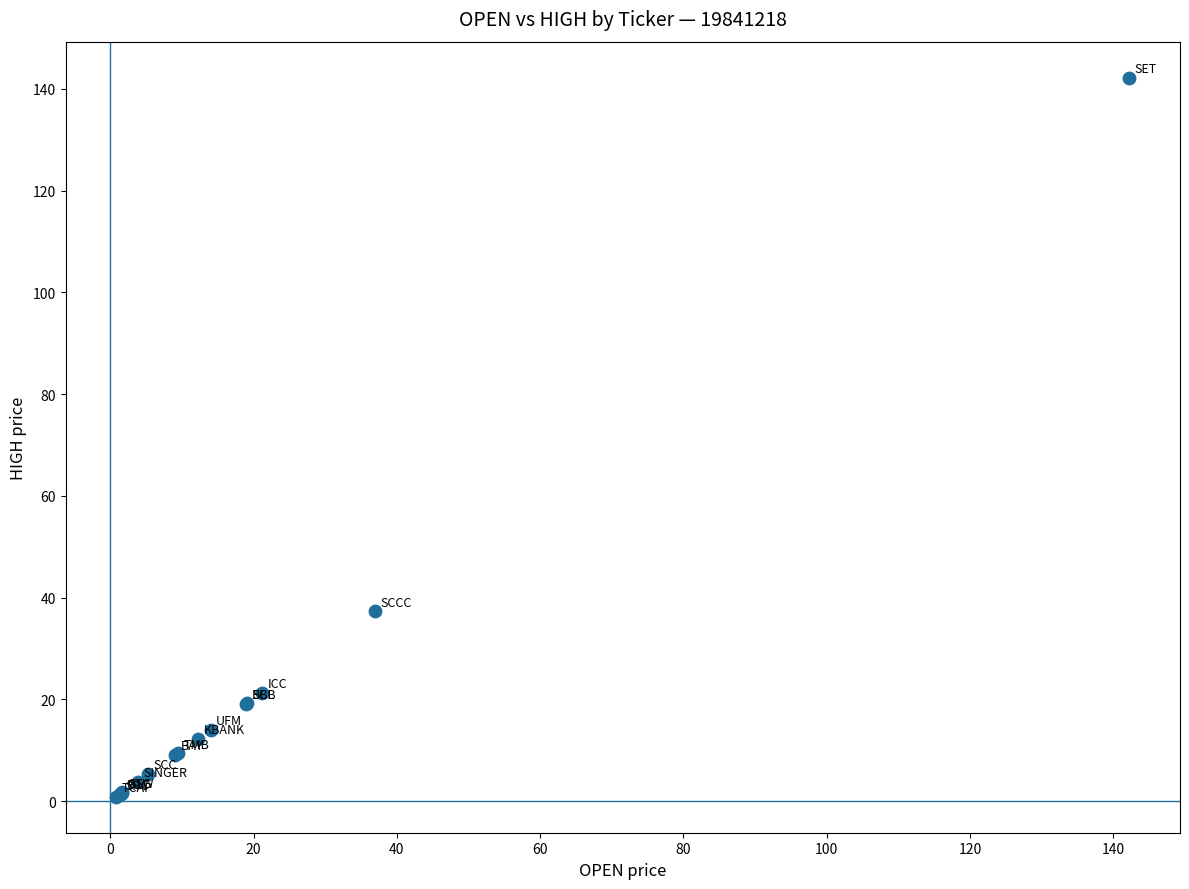

What Y value in the scatter plot is closest to 71?

37.3